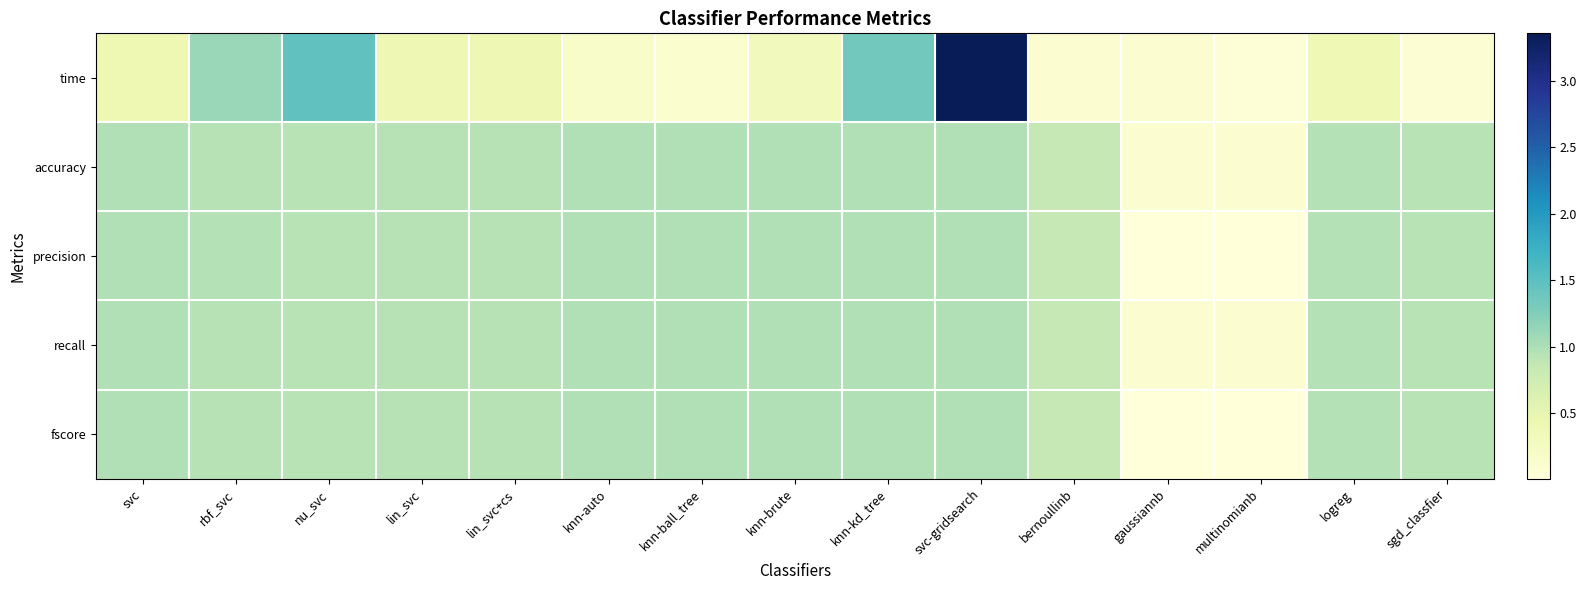

At which category does the chart reach its peak across all series?

svc-gridsearch